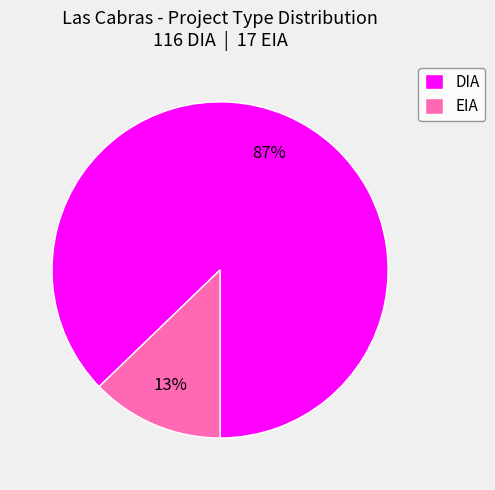

Rank the categories by value from lowest to highest.

EIA, DIA